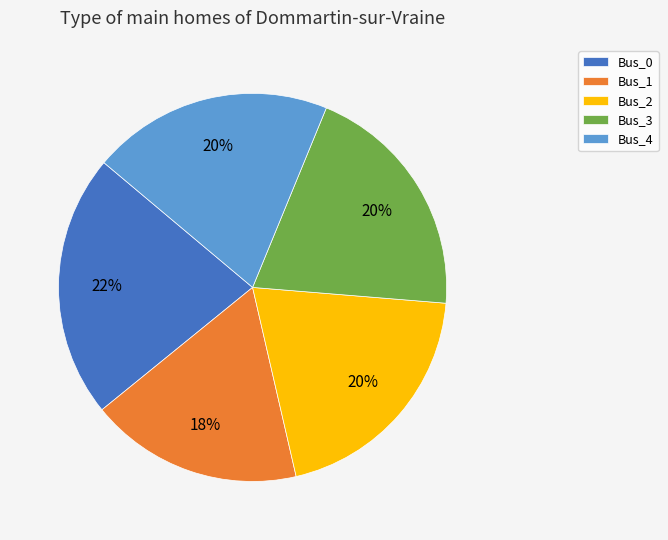

To the nearest percent, what portion does Bus_4 represent?

20%